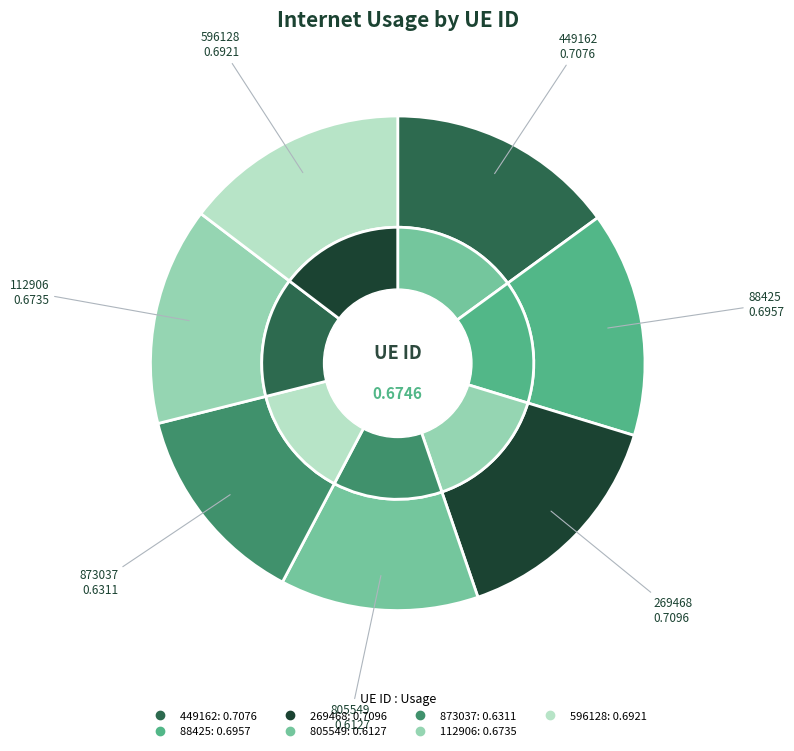

What percentage do 449162 and 596128 together represent?

29.6%